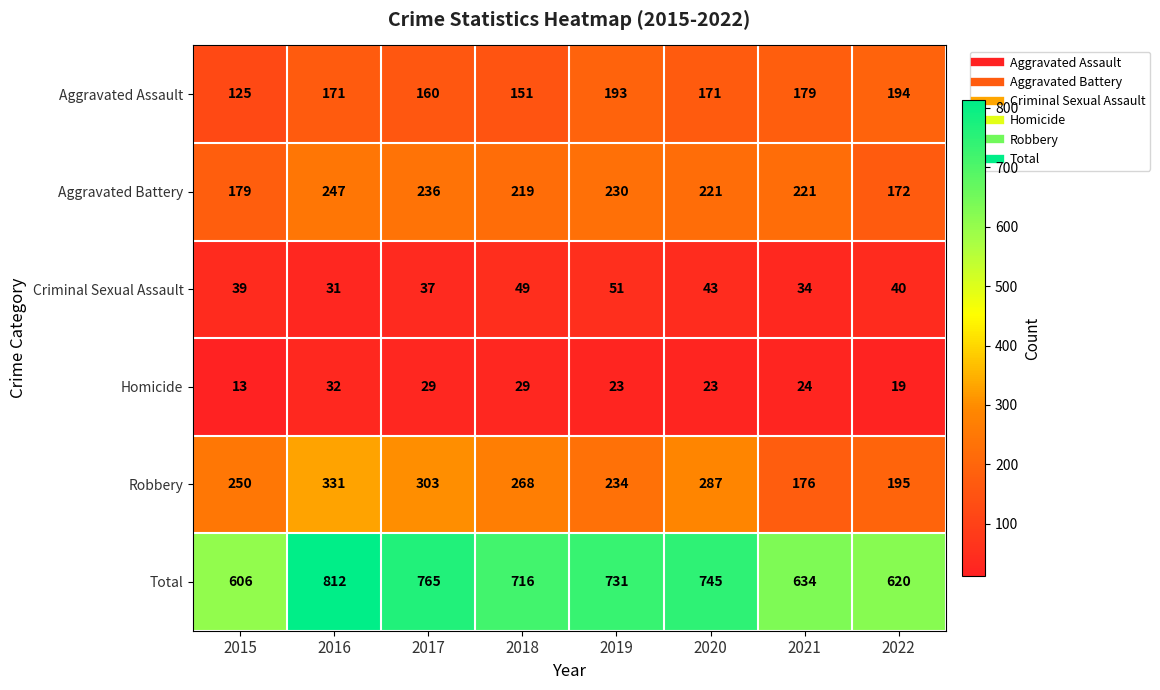

What is the approximate value of Homicide at 2015?

13